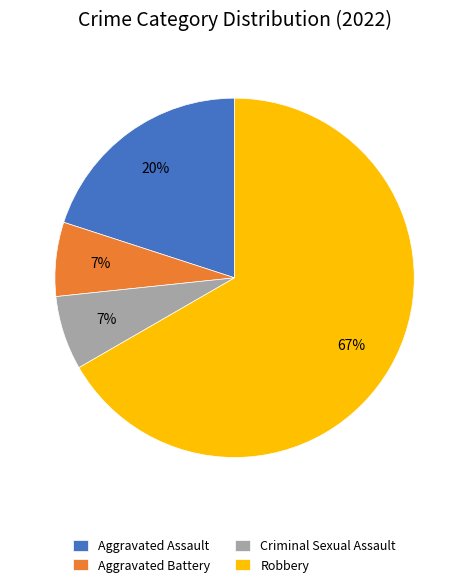

Which category has the biggest portion of the pie?

Robbery